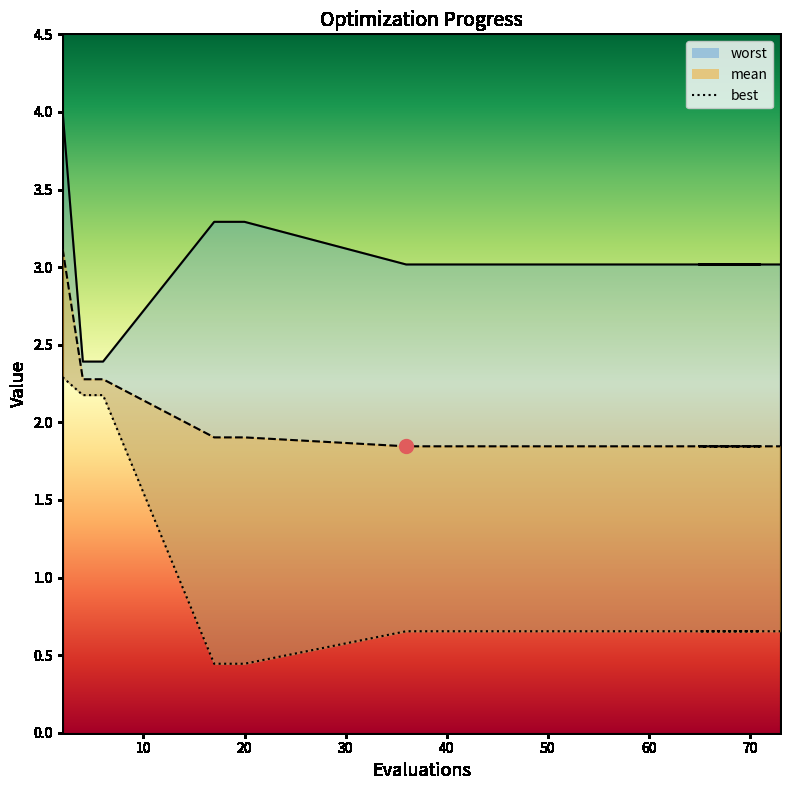

What is the total value across all series at 50?

5.5